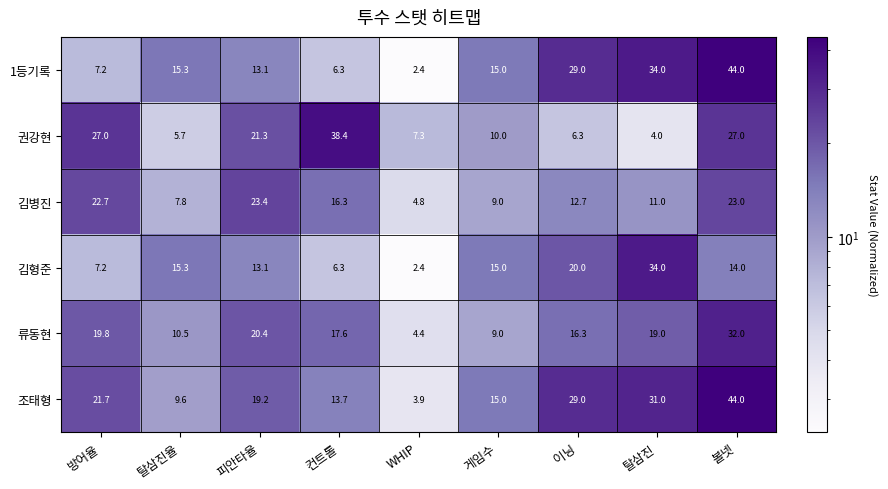

What is the difference between the 김형준 values at 방어율 and WHIP?

4.8